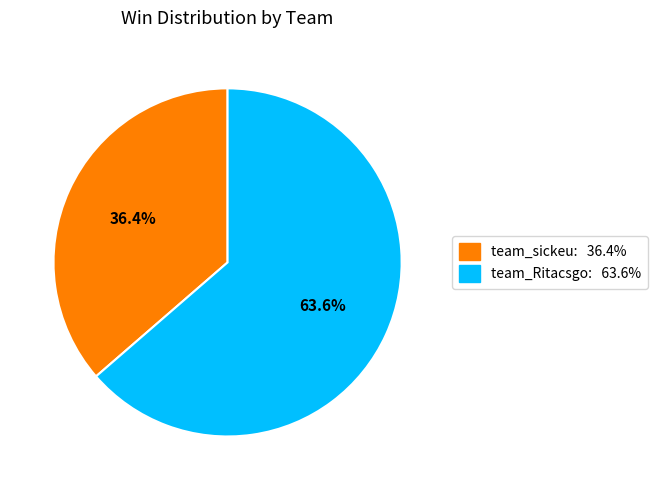

What percentage is the team_Ritacsgo slice, to the nearest percent?

64%